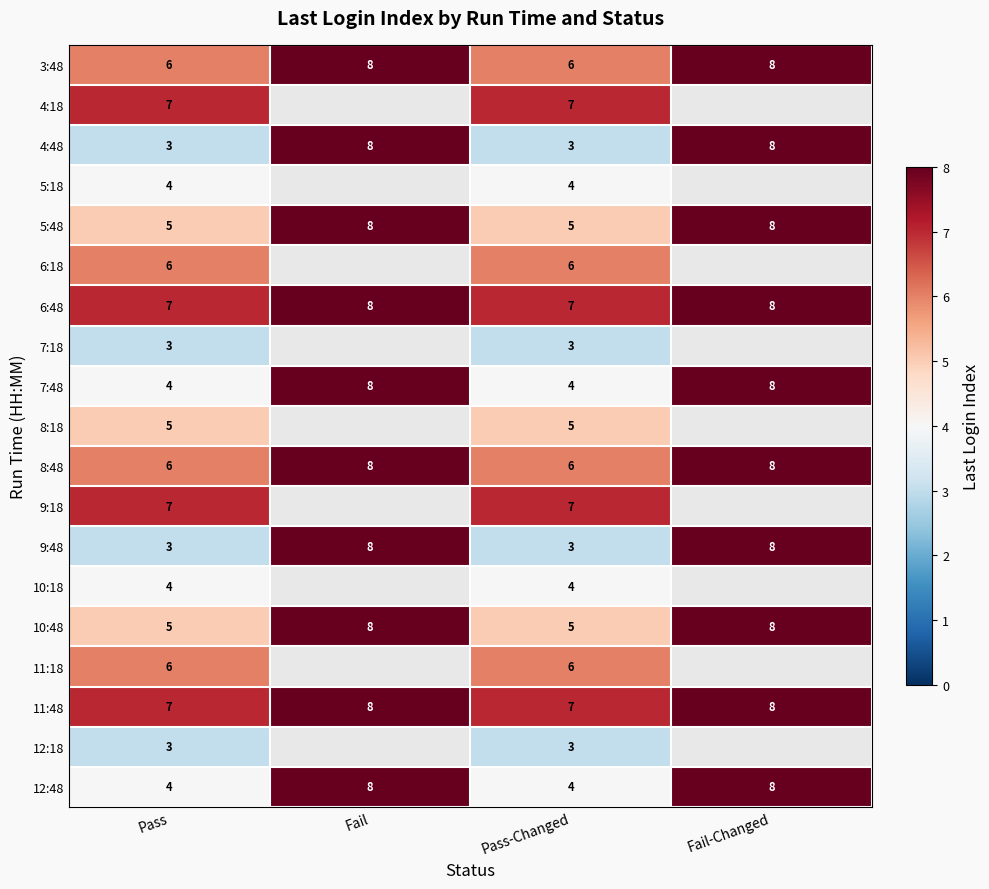

What is the sum of the 10:48 values at Fail and Pass?

13